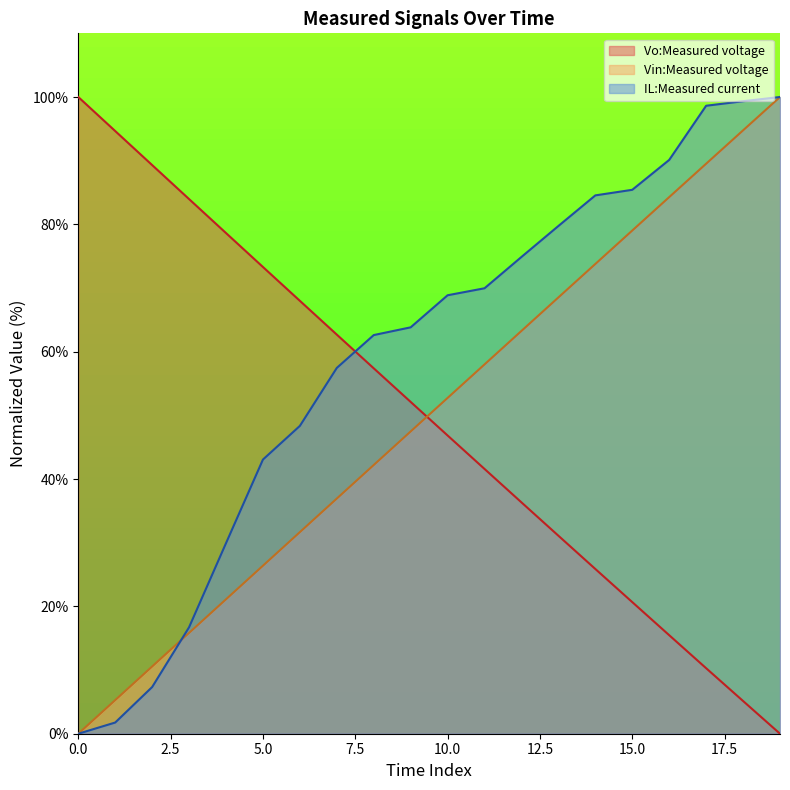

What is the maximum value for IL:Measured current?

100.0